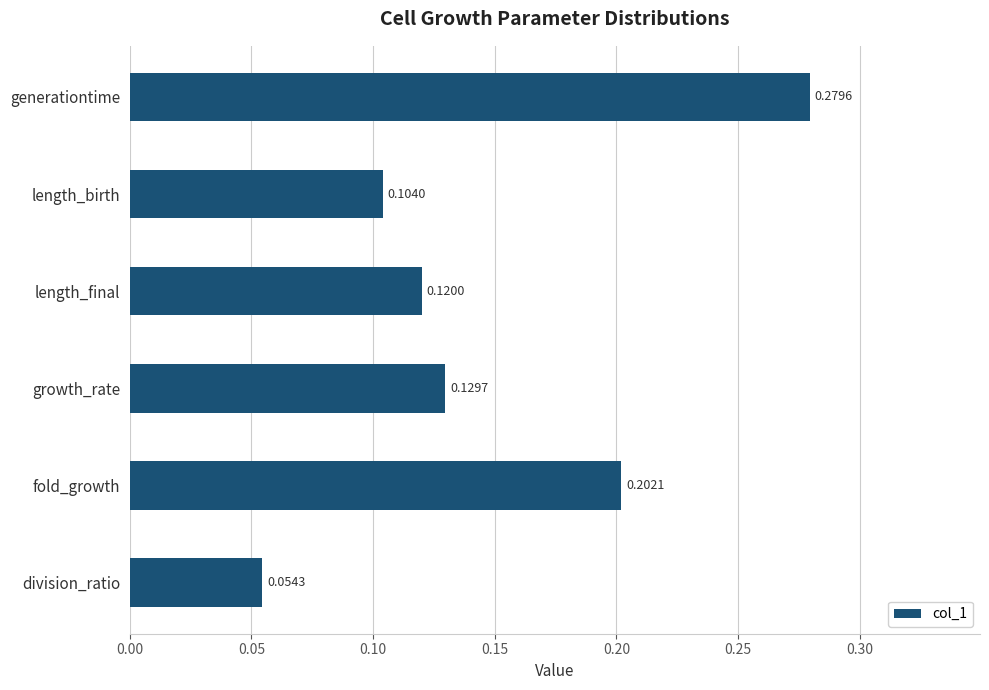

Rank the categories by value from lowest to highest.

division_ratio, length_birth, length_final, growth_rate, fold_growth, generationtime